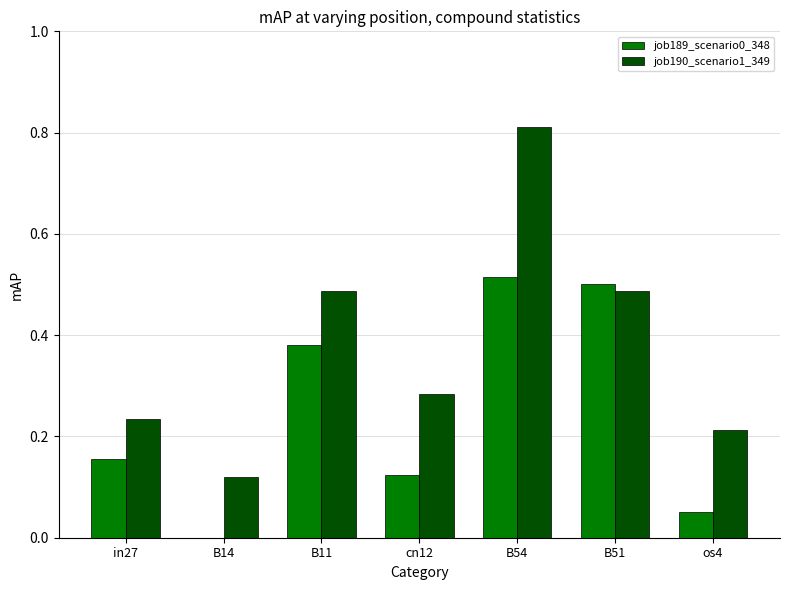

Which series changed the most between B54 and B51?

job190_scenario1_349